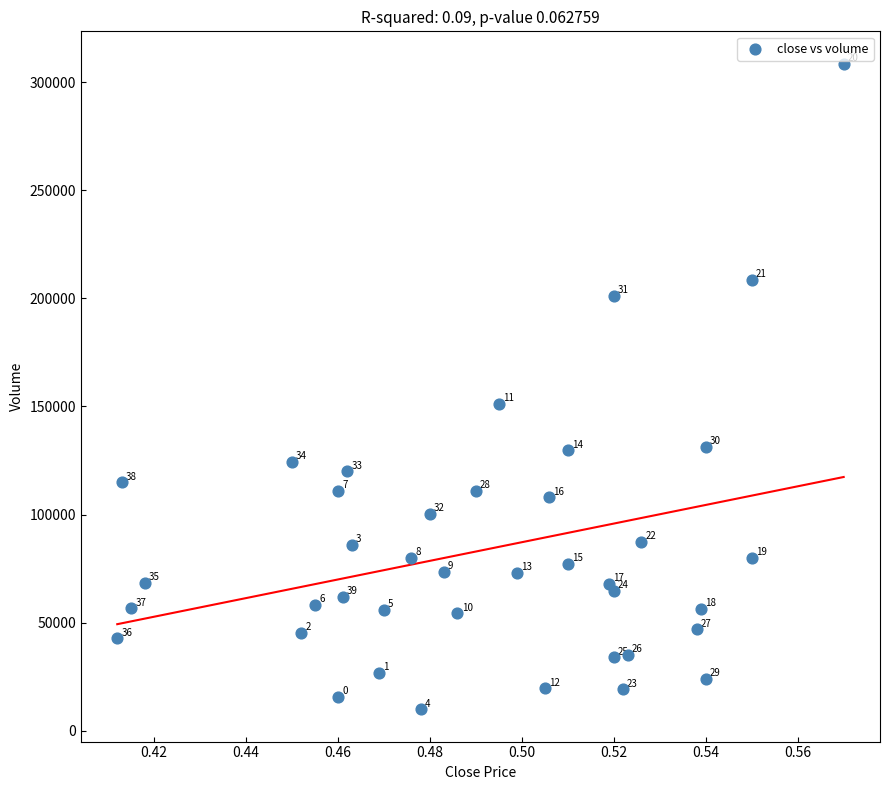

What Y value in the scatter plot is closest to 159250?

151100